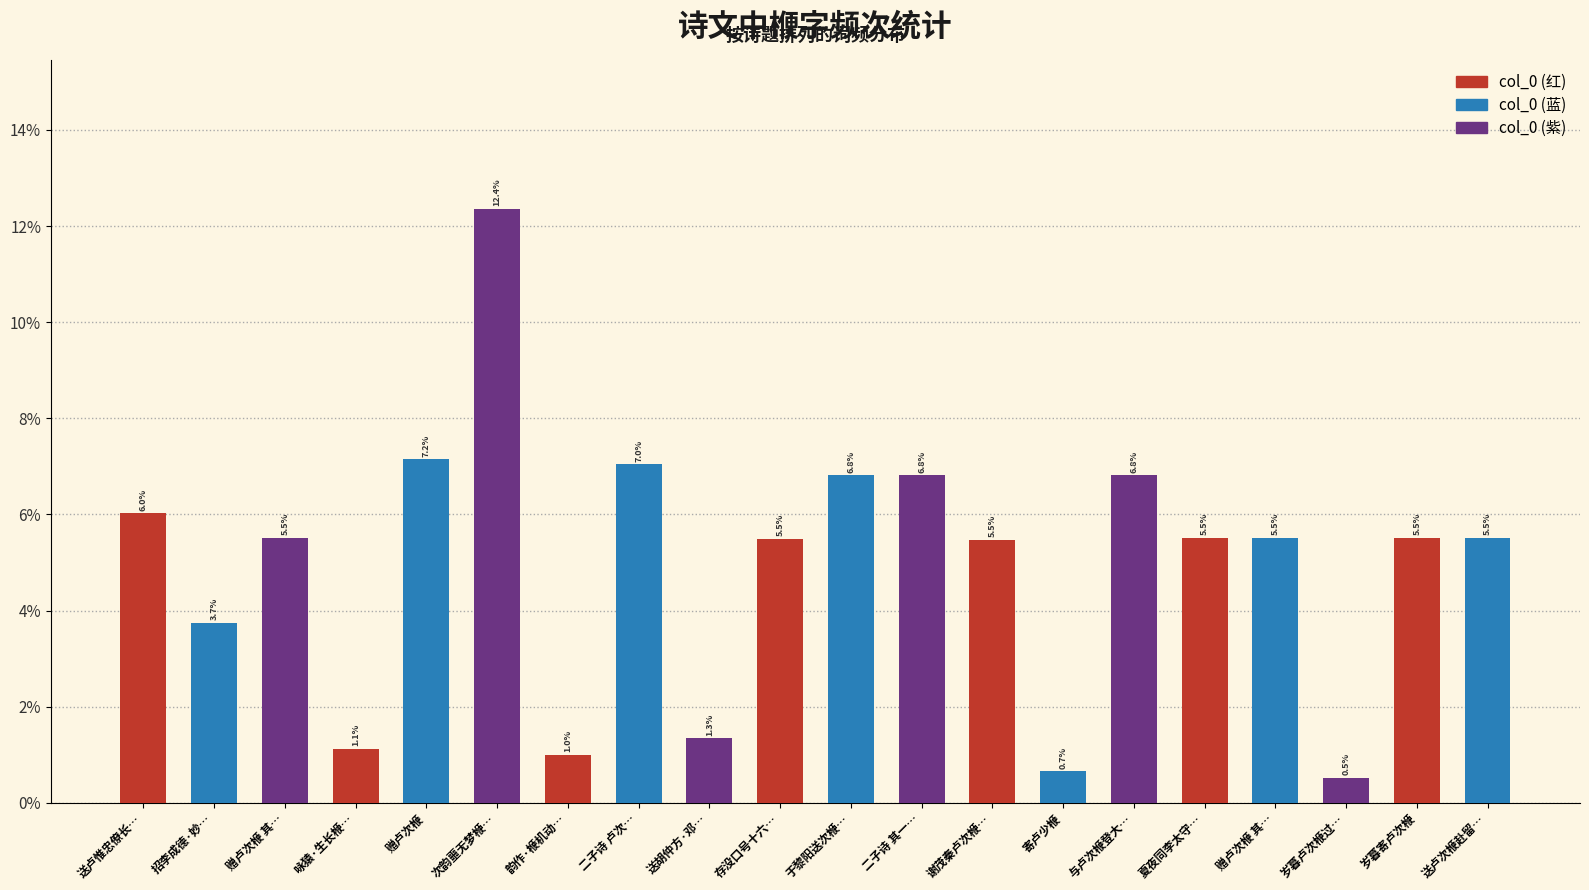

List the labels in order of value, smallest first.

岁暮卢次楩过…, 寄卢少楩, 韵作·楩机动…, 咏猿·生长楩…, 送胡仲方·邓…, 招李成德·妙…, 谢茂秦卢次楩…, 存没口号十六…, 赠卢次楩 其…, 赠卢次楩 其…, 送卢次楩赴留…, 夏夜同李太守…, 岁暮寄卢次楩, 送卢惟忠僚长…, 二子诗 其一…, 与卢次楩登大…, 于黎阳送次楩…, 二子诗 卢次…, 赠卢次楩, 次韵噩无梦楩…